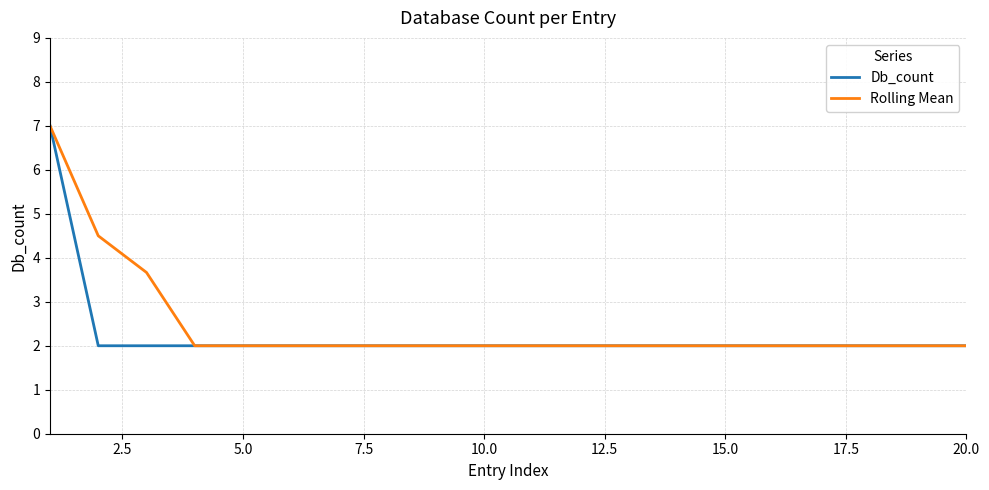

What is the highest value of the Rolling Mean series?

7.0